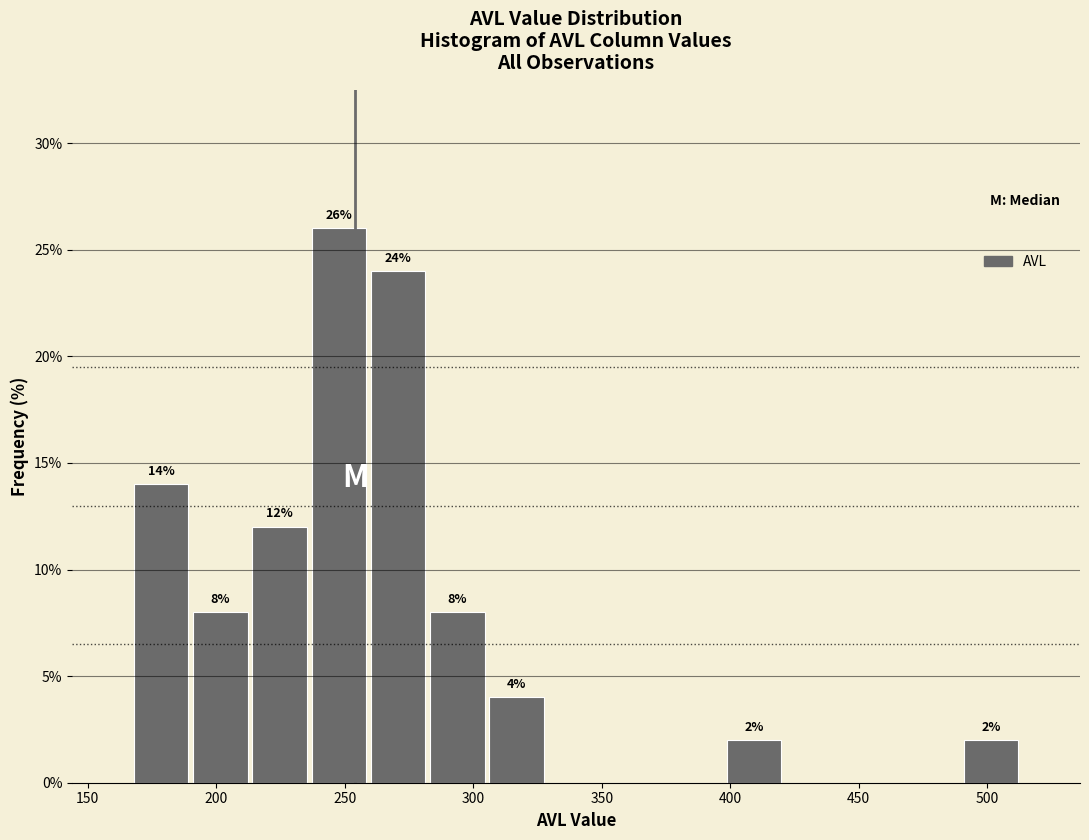

Over which range of the x-axis is the bar tallest?

235 to 260